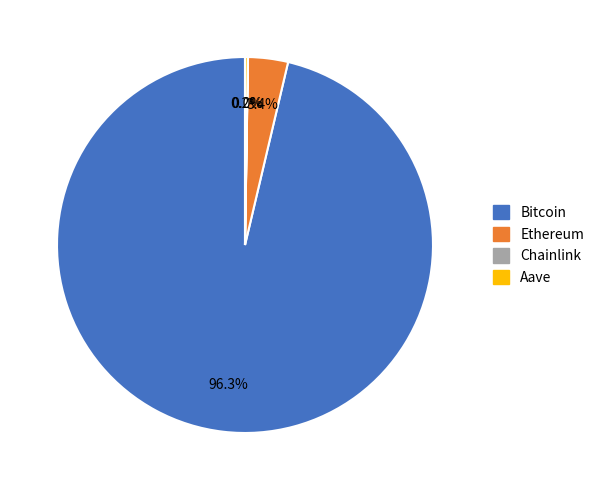

How much of the chart is everything except Ethereum?

96.6%